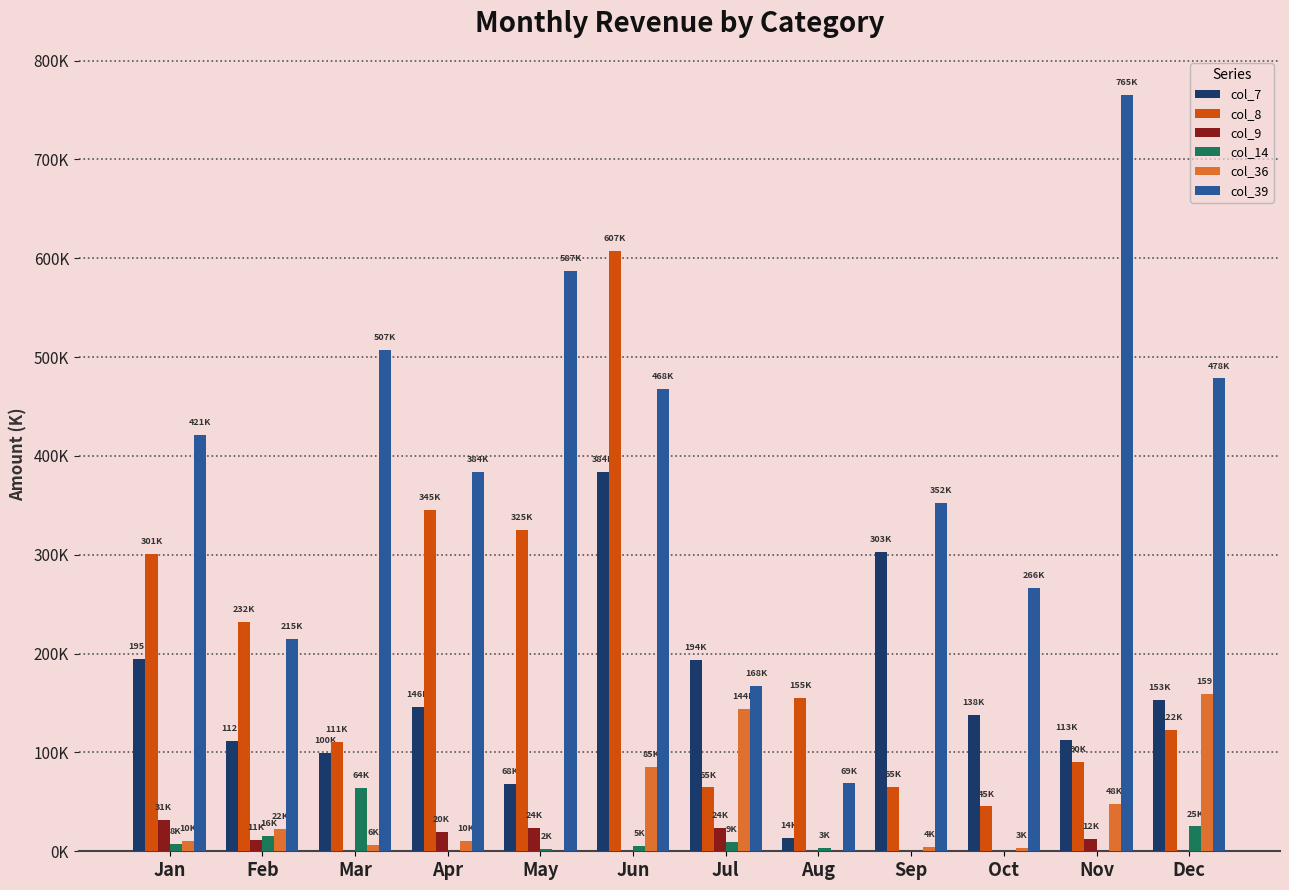

Between Mar and Dec, which series saw the biggest shift?

col_36